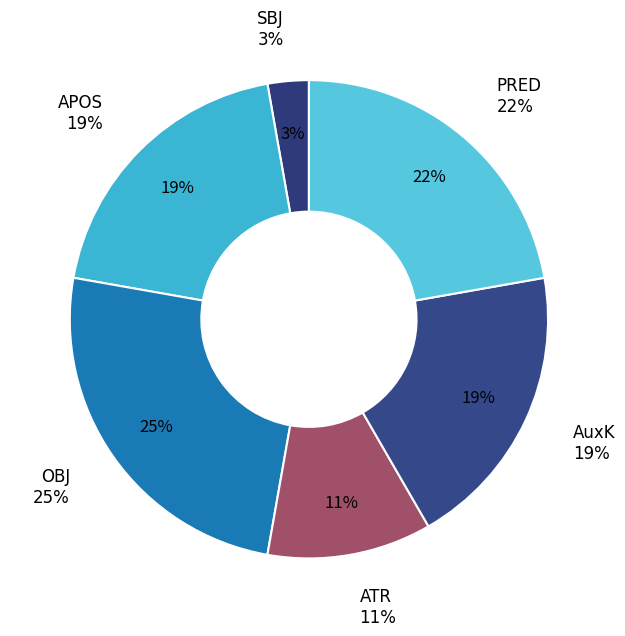

Count the number of slices in the pie.

8